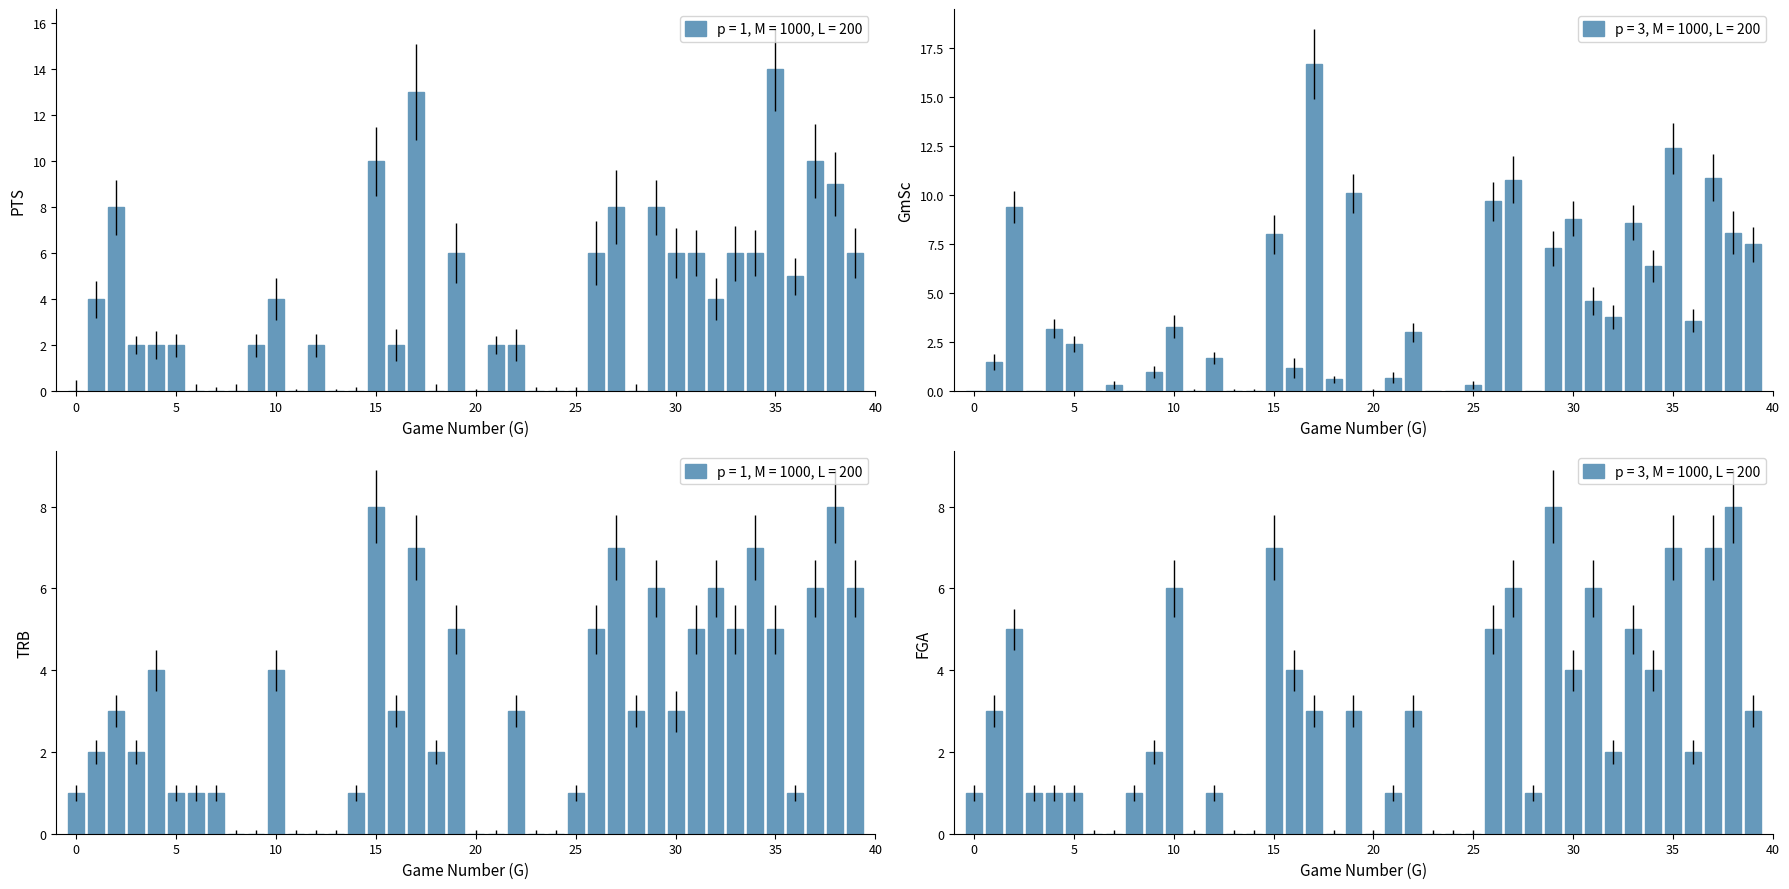

The TRB series shows 3.2 at 22. True or false?

False